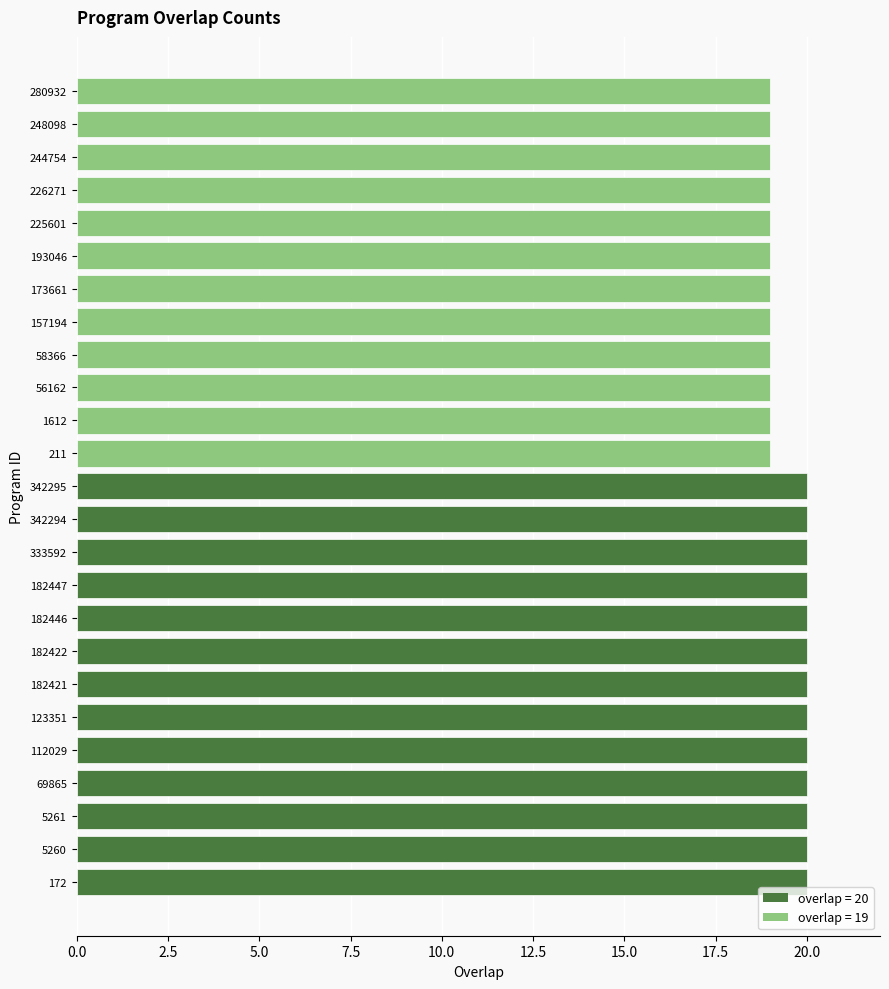

Reading bottom to top, list all the values displayed in this chart.

20	20	20	20	20	20	20	20	20	20	20	20	20	19	19	19	19	19	19	19	19	19	19	19	19